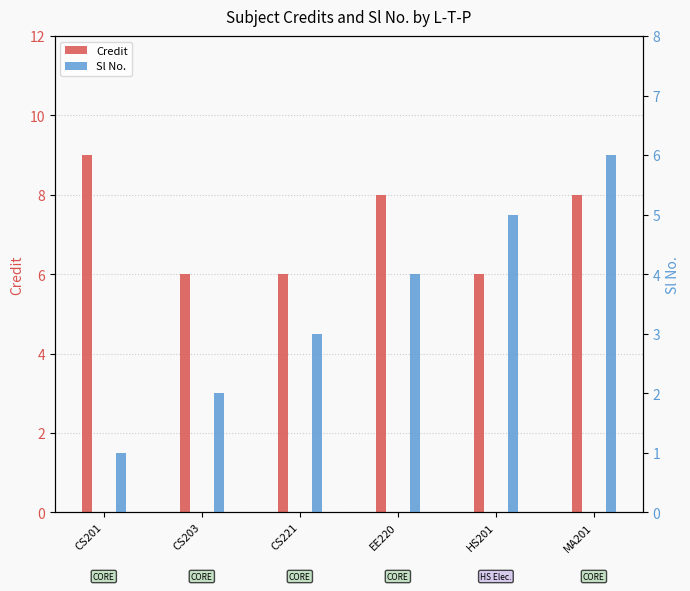

What is the minimum value shown in the chart?

1